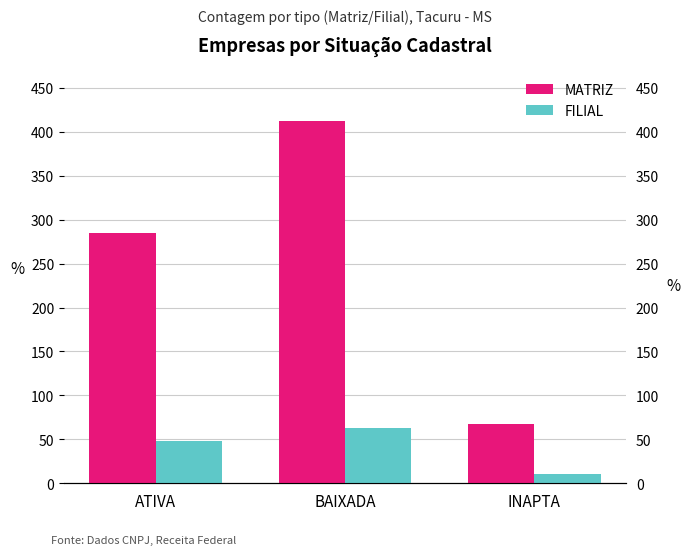

What is the average value of the FILIAL series?

41